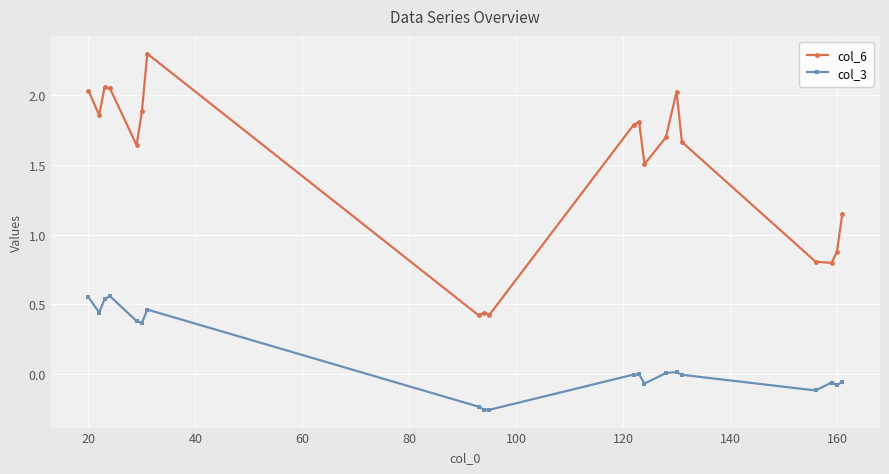

Which series has the widest spread of values?

col_6